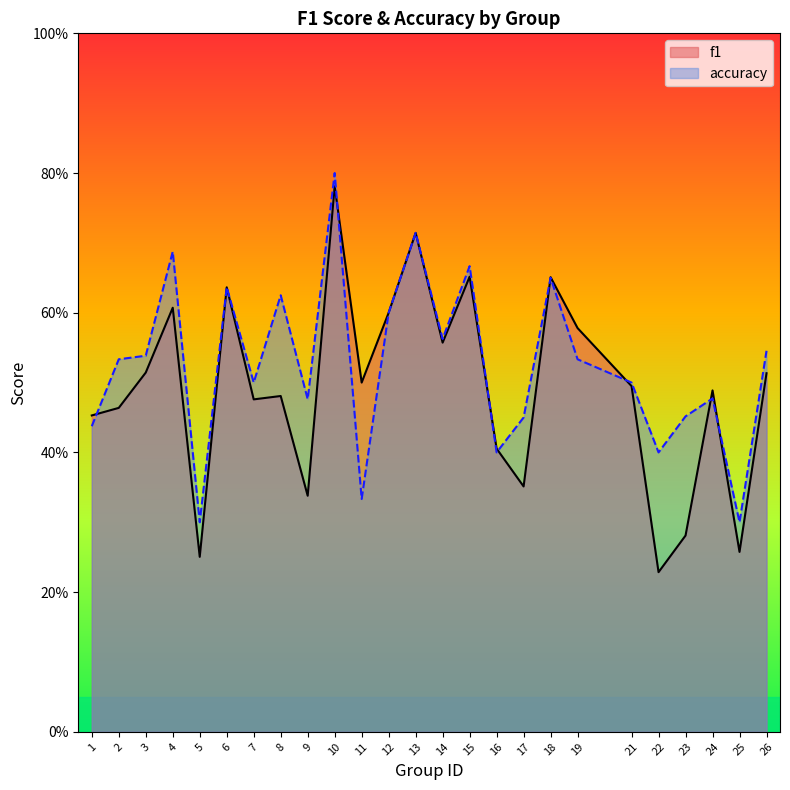

List the series in order of their peak value, lowest first.

f1, accuracy